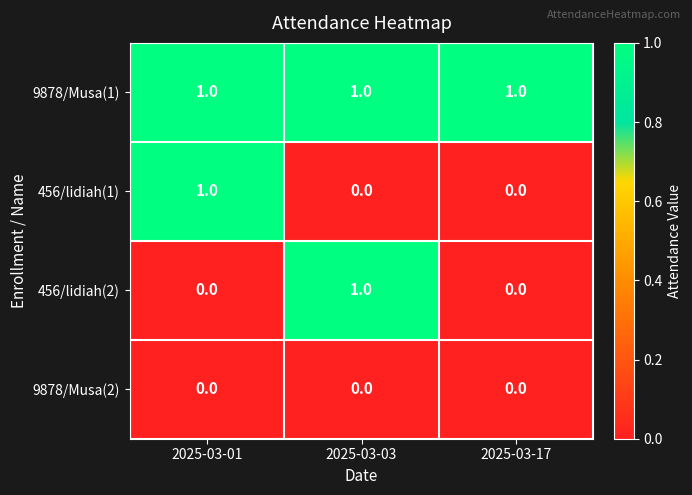

What is the sum of all 9878/Musa(1) values?

3